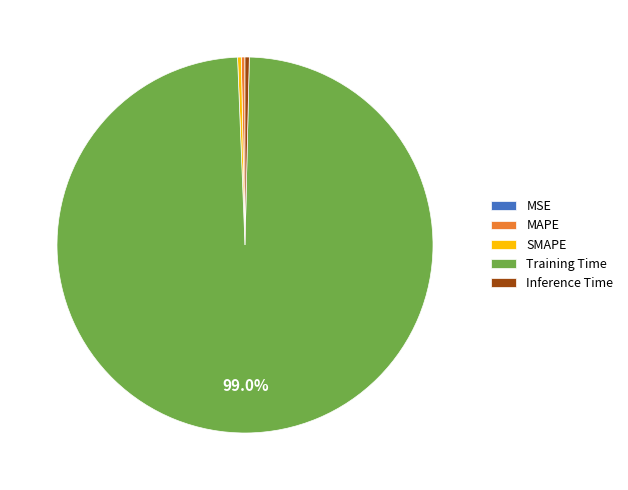

Does any single category account for the majority?

Yes